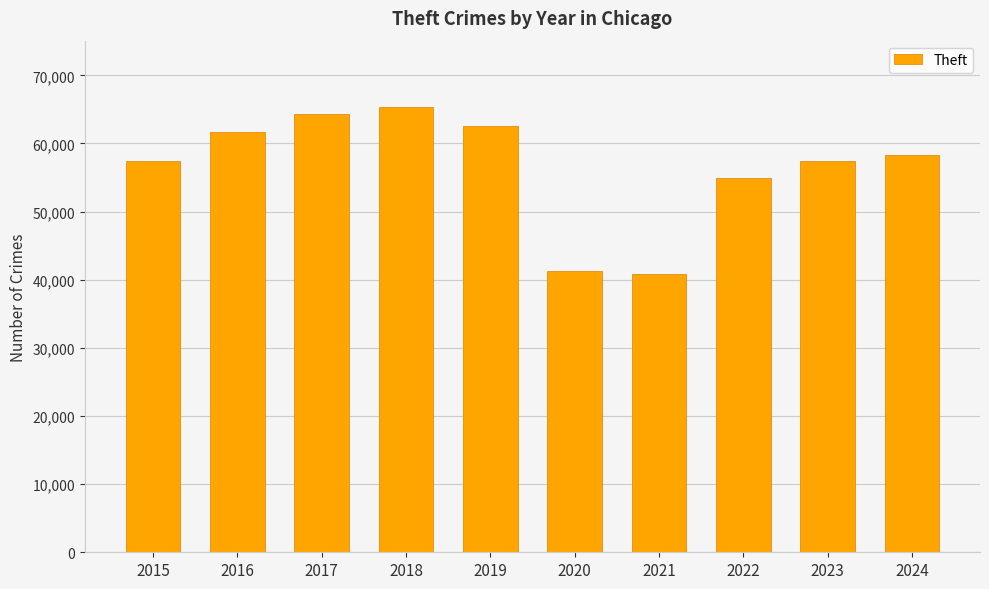

Are the bars horizontal?

No